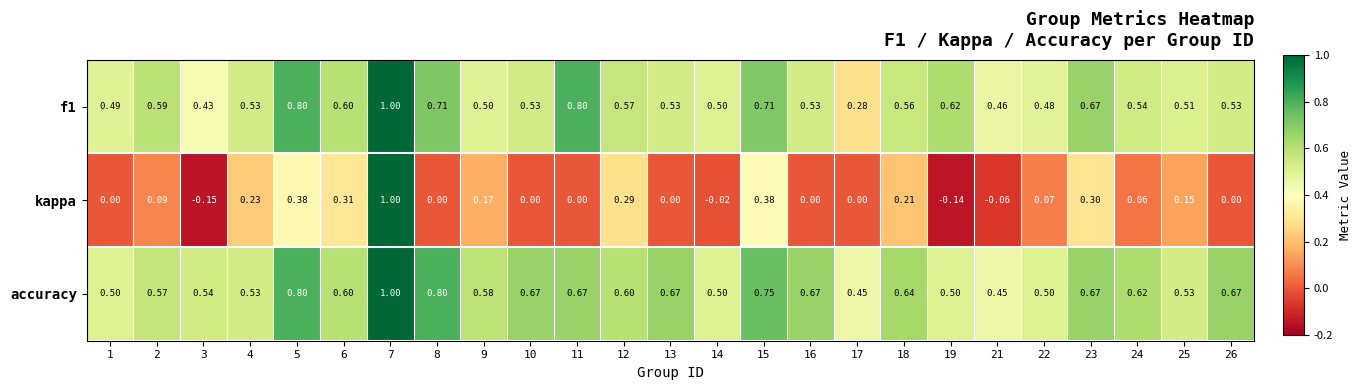

At how many categories does at least one series exceed 0?

25